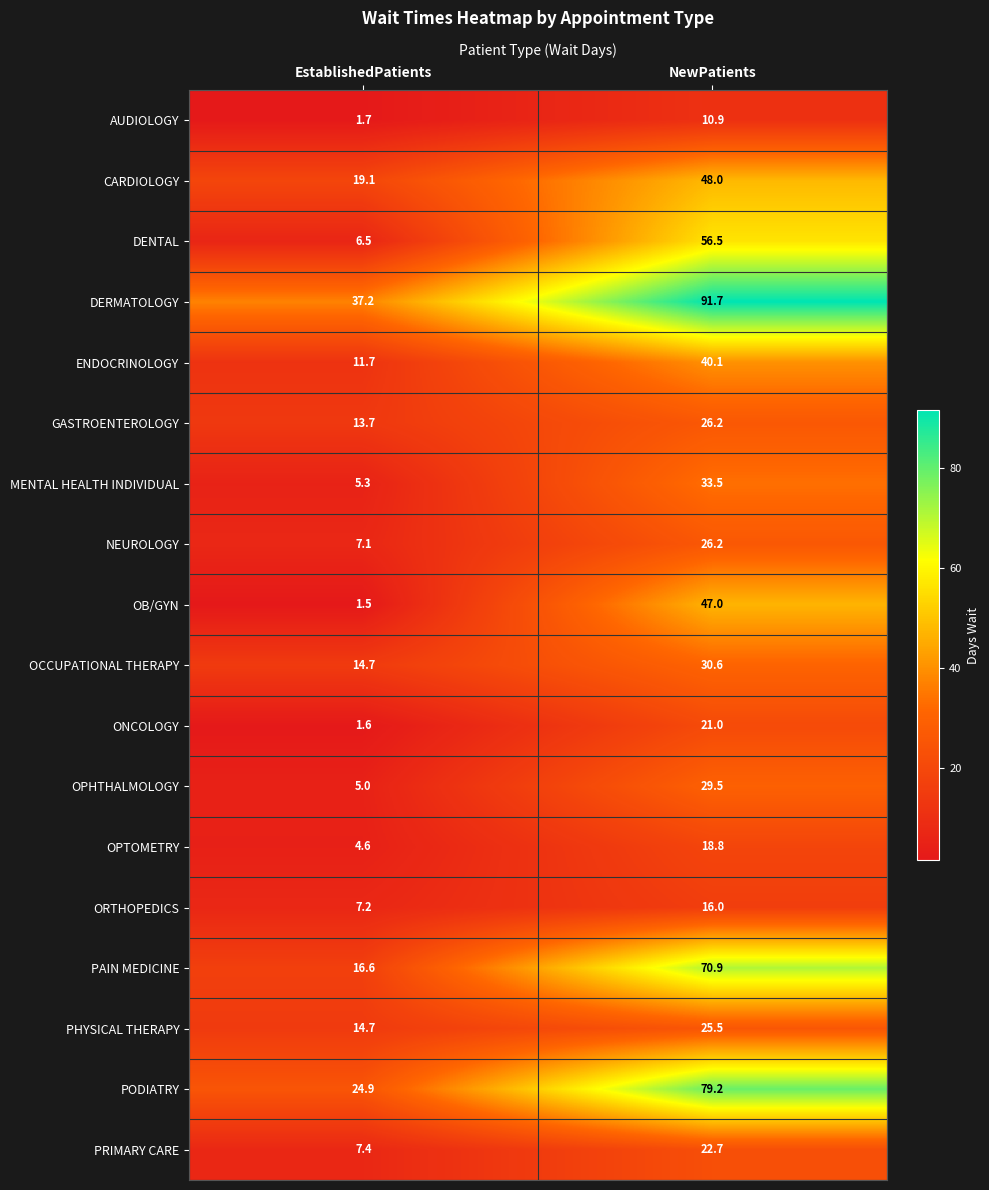

Which series has the largest total across all categories?

DERMATOLOGY